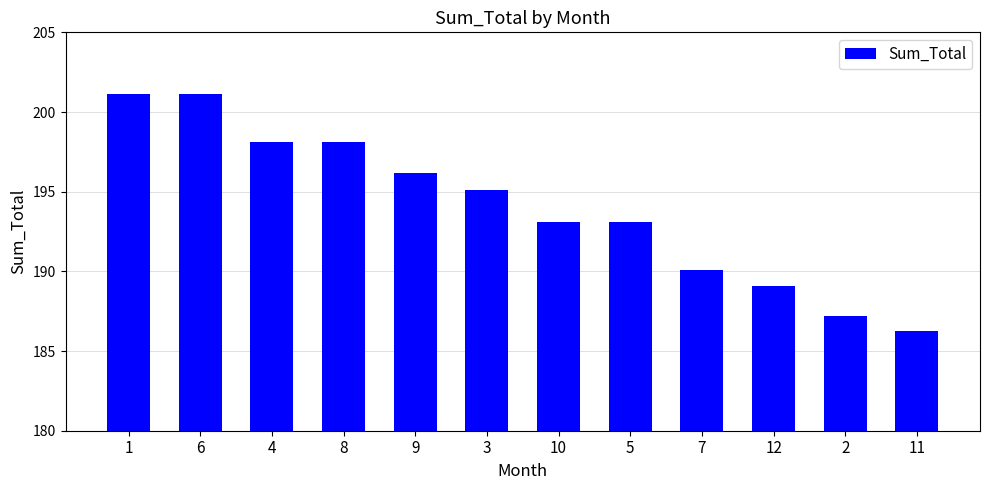

The value at 6 is 201.1. True or false?

True